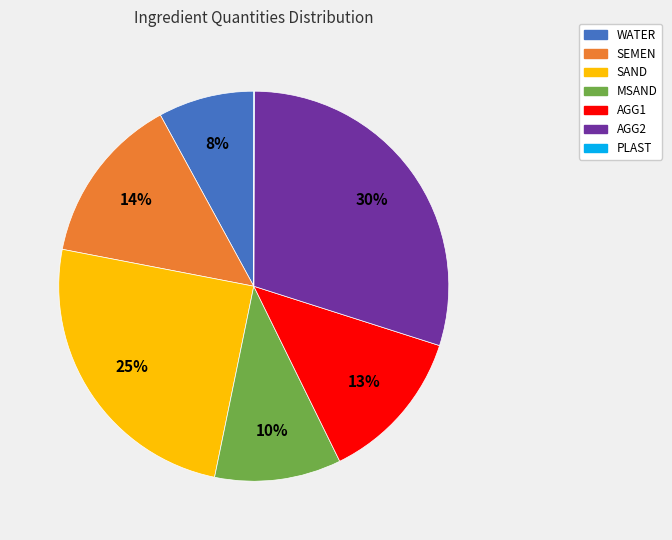

Approximately how many times larger is the value at WATER compared to AGG2?

0.3